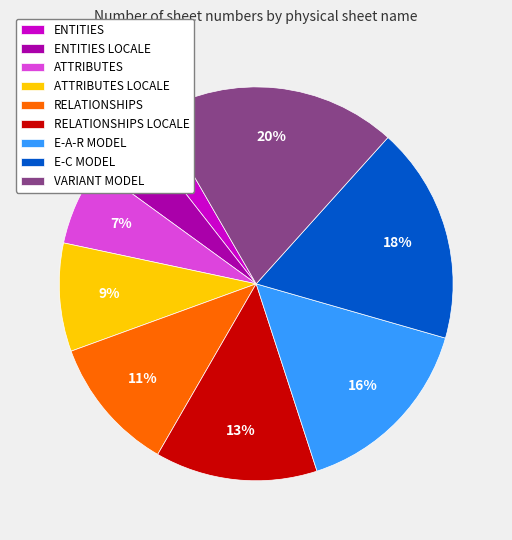

The ATTRIBUTES LOCALE slice represents 17% of the pie. True or false?

False